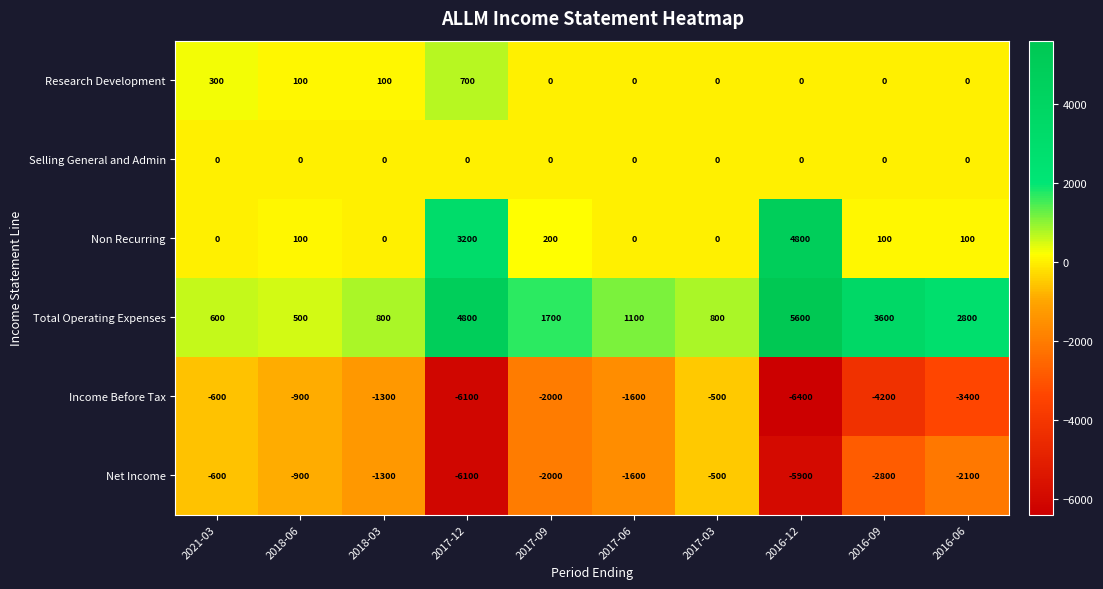

Count the number of data series in this chart.

6